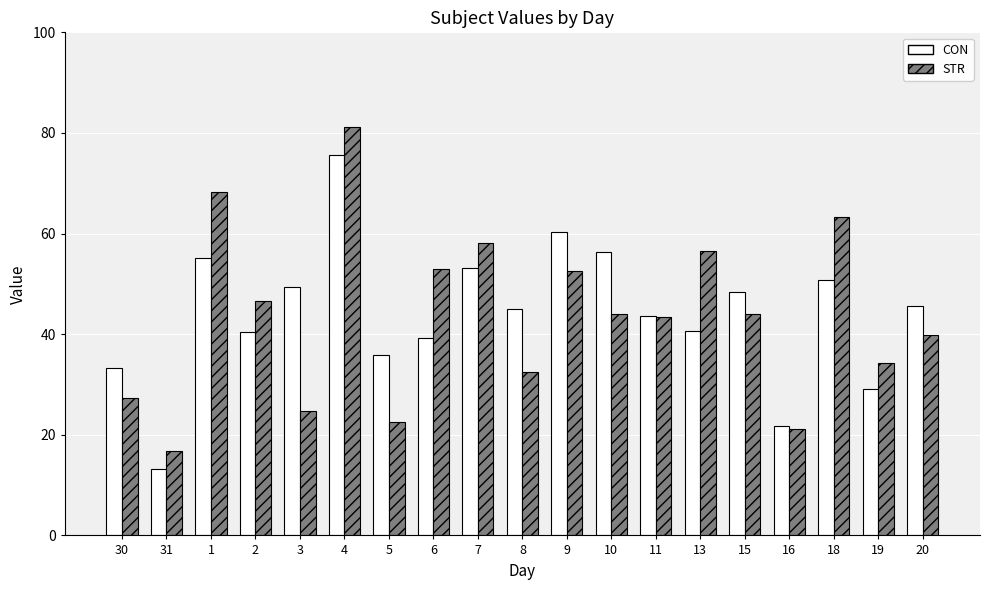

At which label does CON first exceed 44?

1